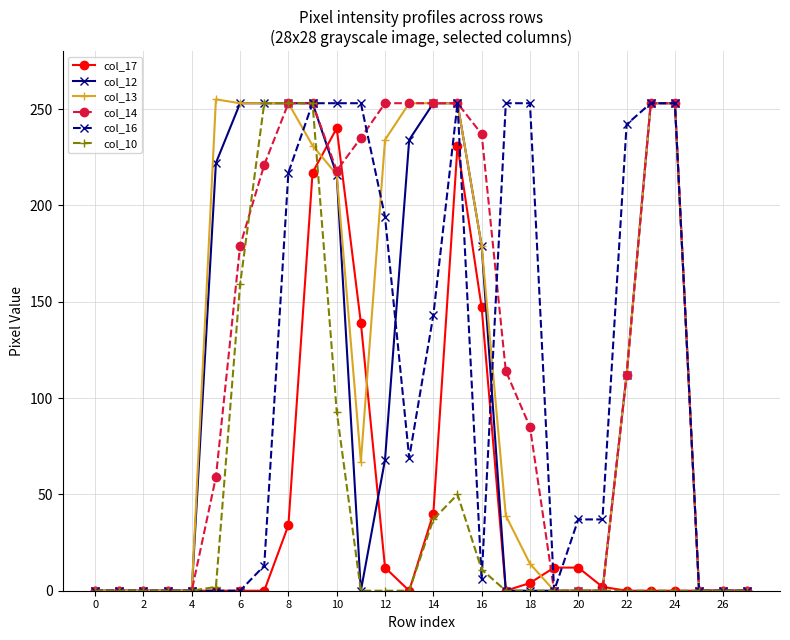

What is the greatest value displayed?

255